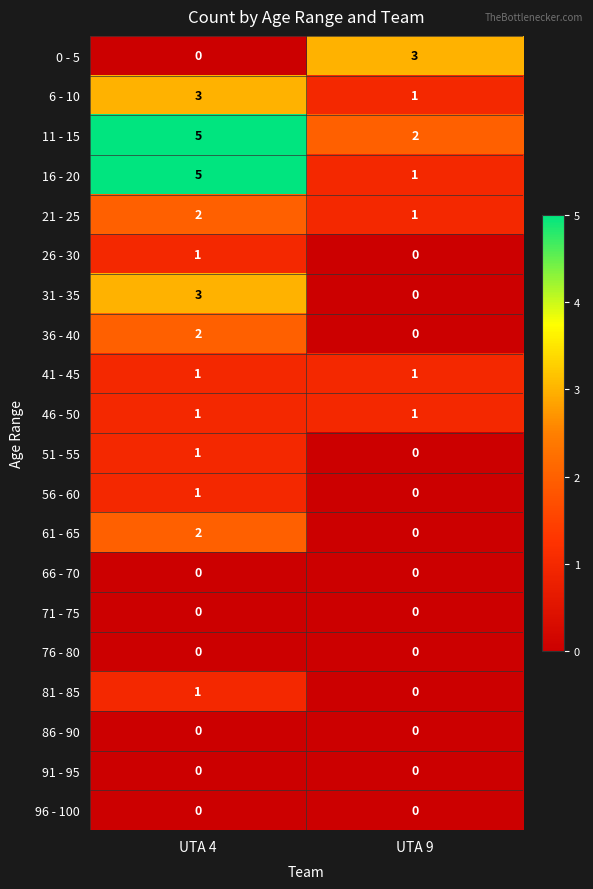

What is the difference between the highest and lowest values at UTA 9?

3